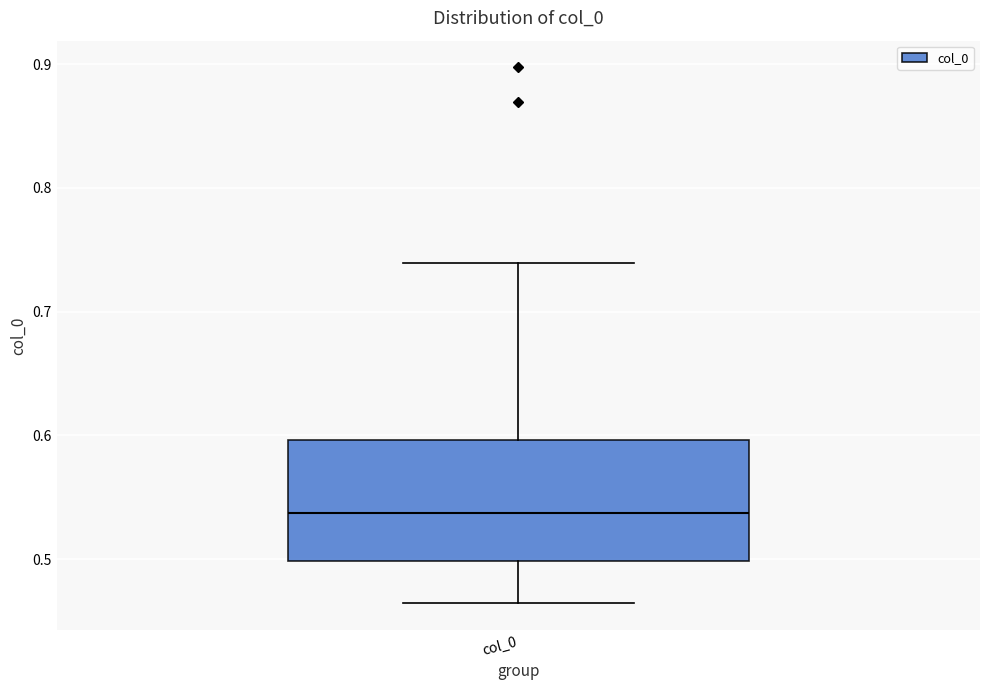

Transcribe this box plot: give where the median line is, the range the box spans, and where the two whiskers end, as read against the y-axis. The values are not printed on the chart, so give them approximately, as read against the axis.

median 0.54, box 0.50 to 0.60, whiskers 0.46 to 0.74